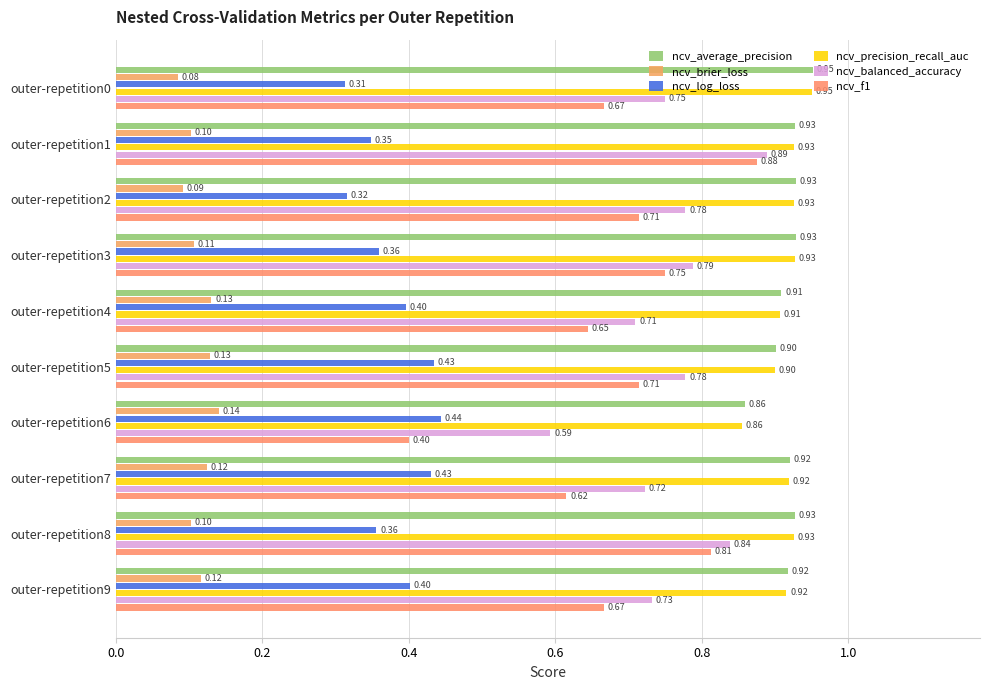

How many distinct data groups are displayed?

6